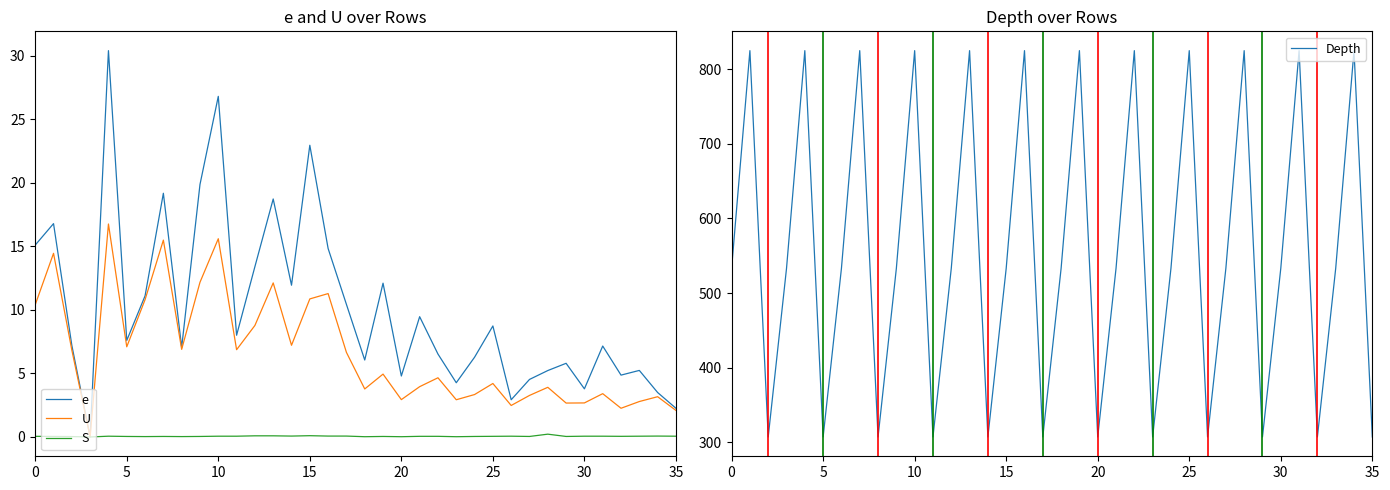

What is the highest value of the U series?

16.8